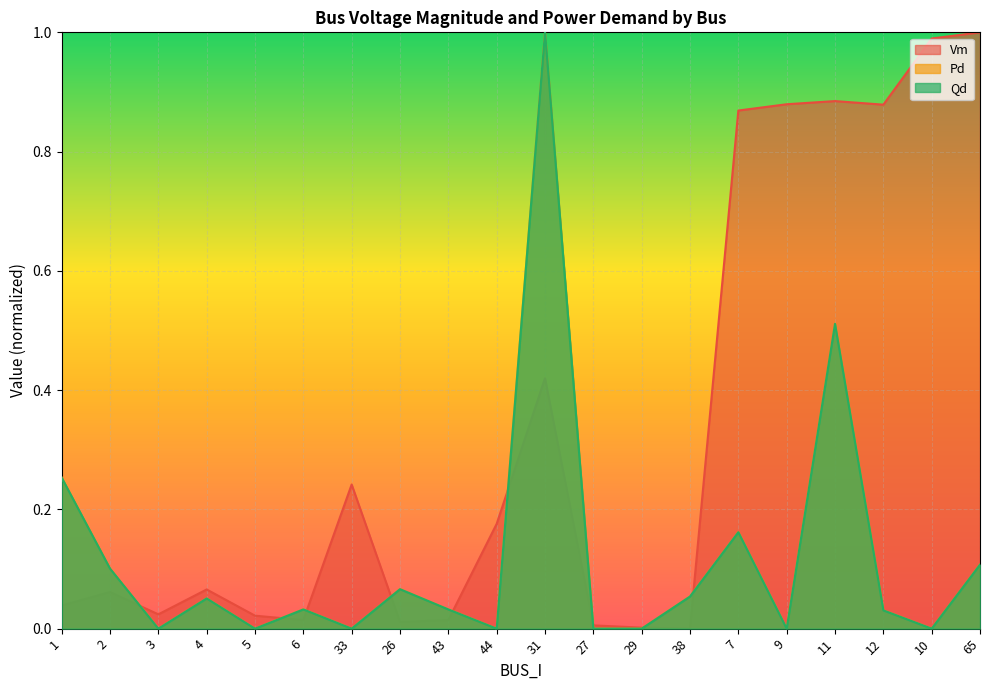

At 9, list the series in order from largest to smallest.

Vm, Pd, Qd